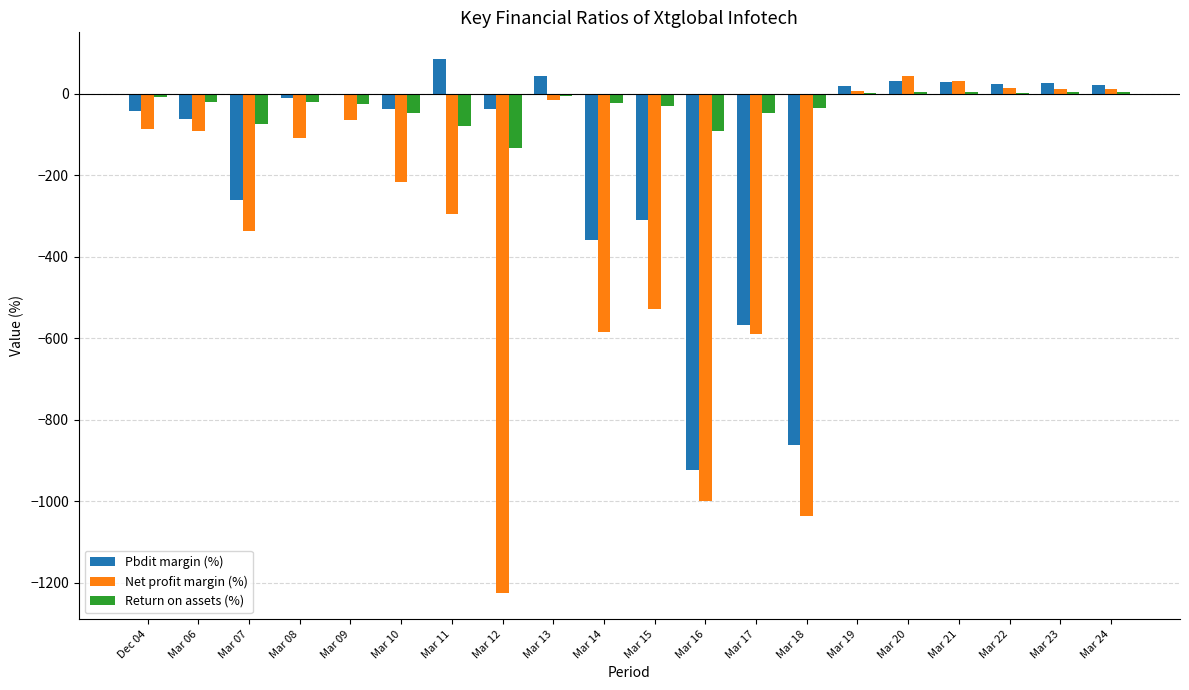

Which series has the largest total across all categories?

Return on assets (%)